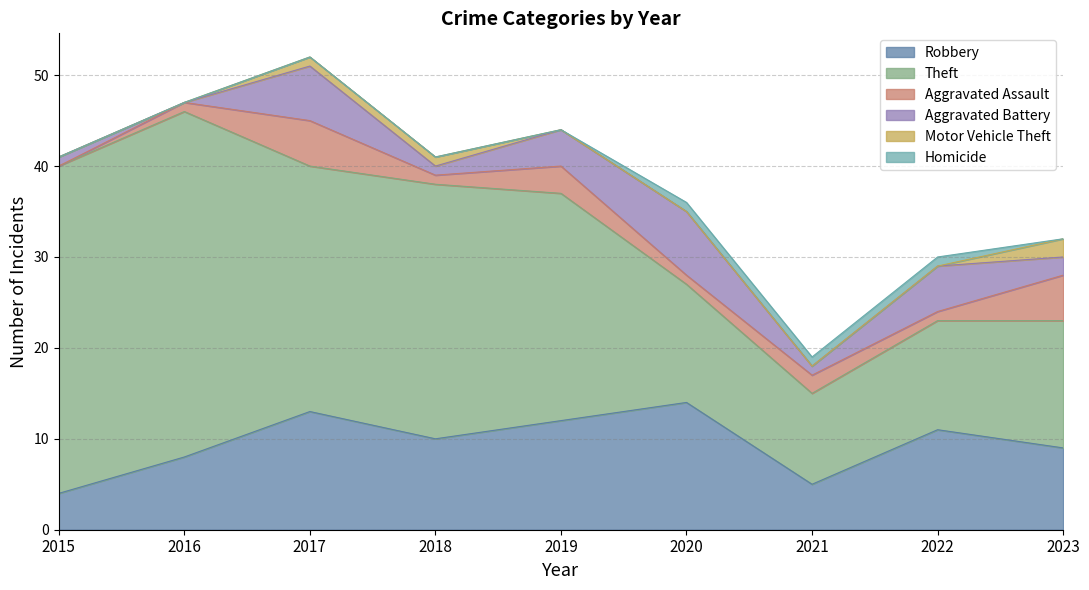

At which label is Homicide closest to 0?

2015